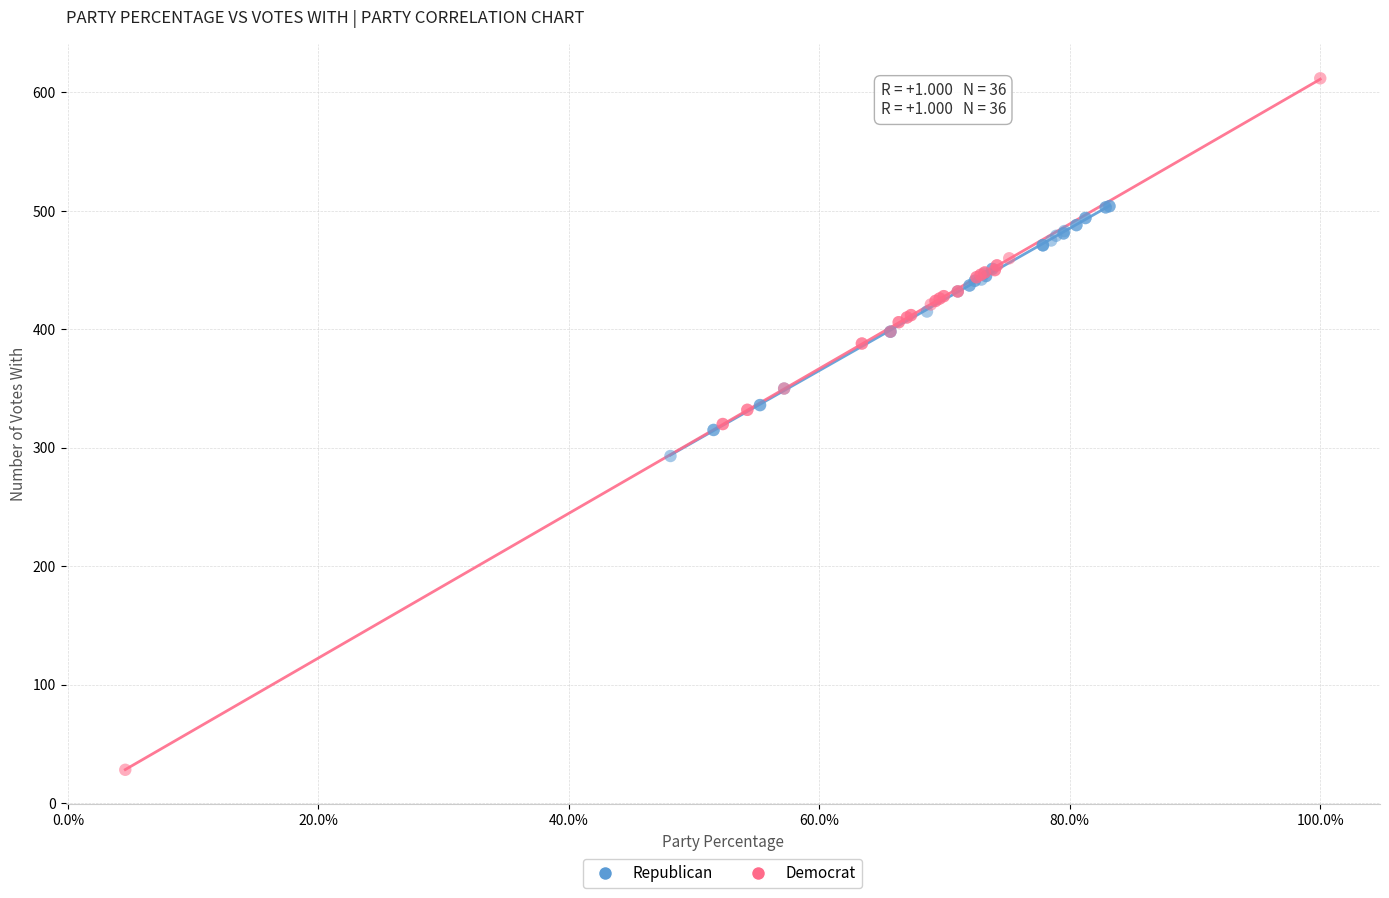

Which series has the widest spread of Y values?

Democrat